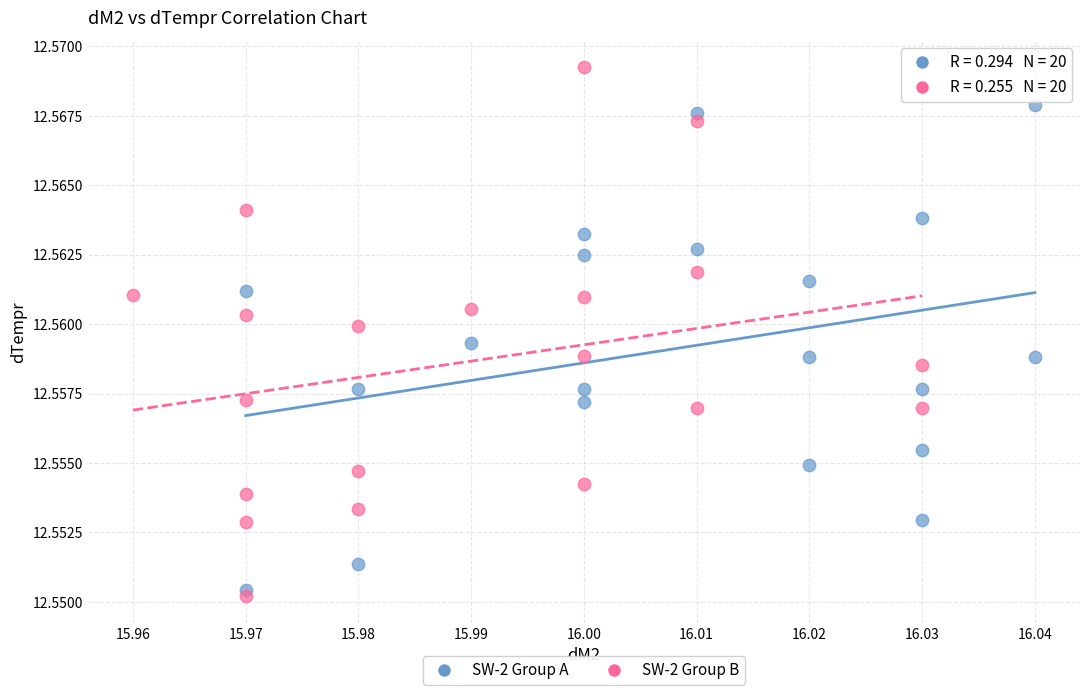

Which series contains the highest Y value?

SW-2 Group B